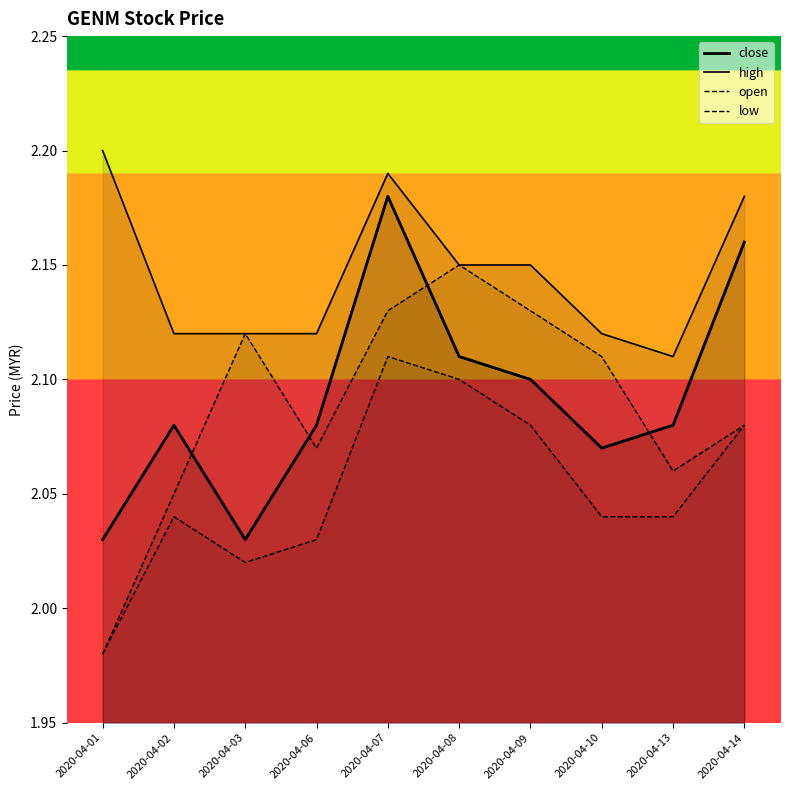

How many interior local peaks does the high series have?

1